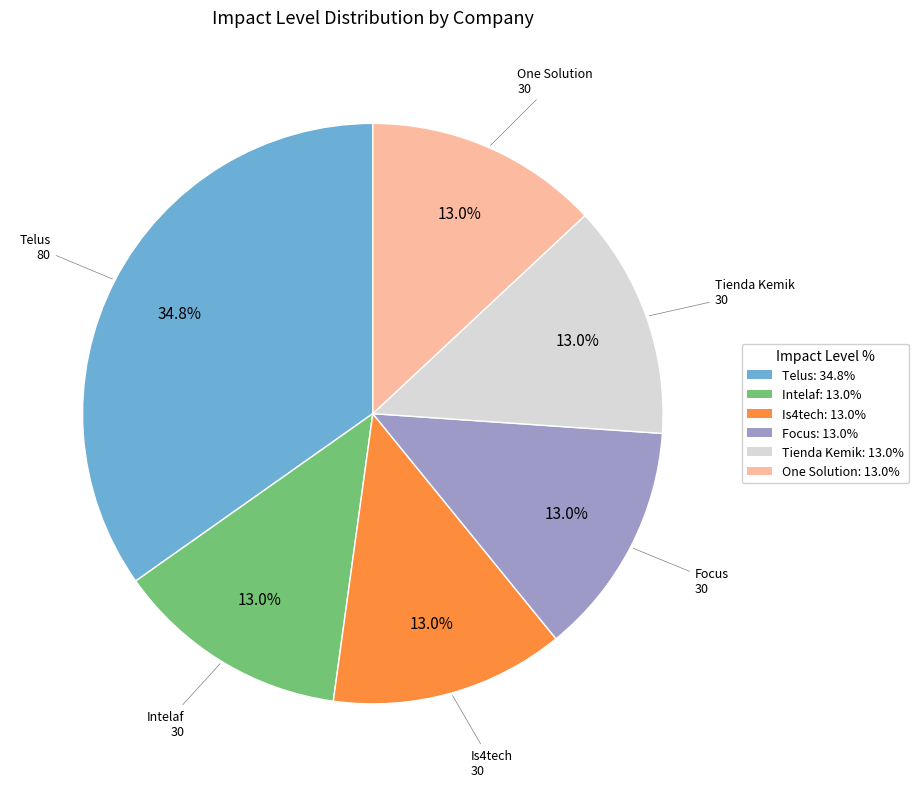

Which has a higher value, Telus: 34.8% or Is4tech: 13.0%?

Telus: 34.8%